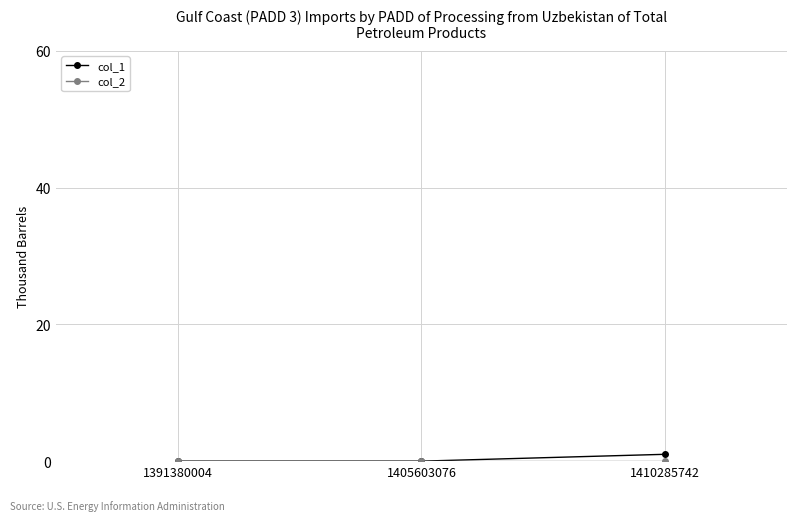

Does the chart have visible grid lines?

Yes